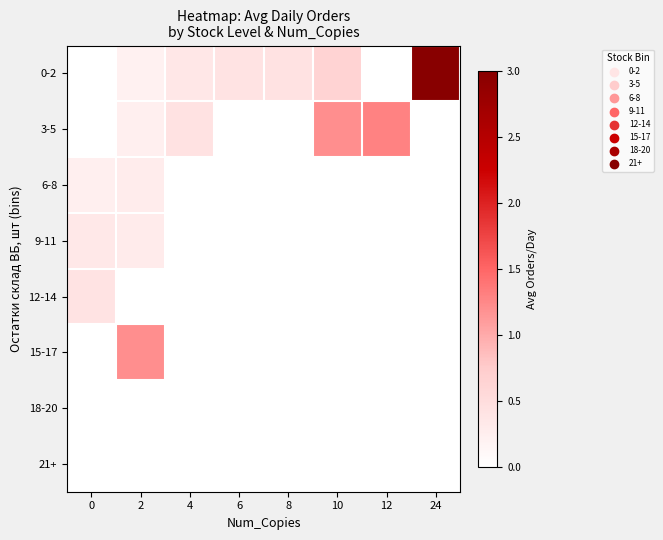

List the series in order of their peak value, lowest first.

18-20, 21+, 6-8, 9-11, 12-14, 15-17, 3-5, 0-2